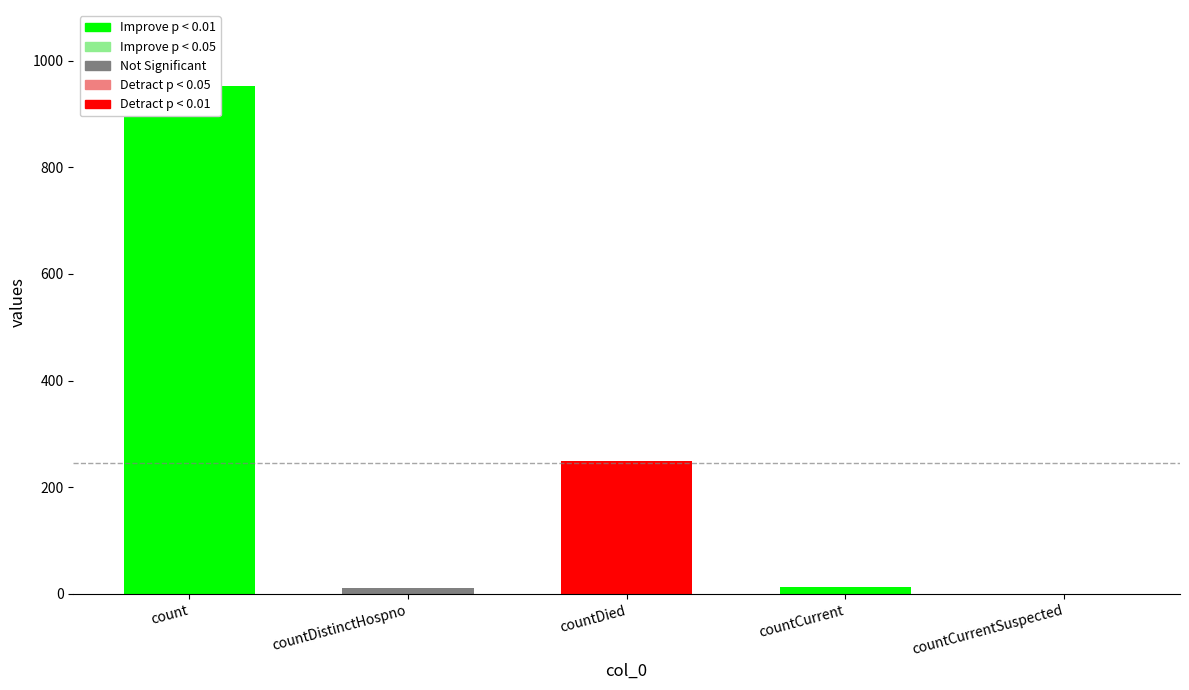

What is the label of the 4th bar from the left?

countCurrent